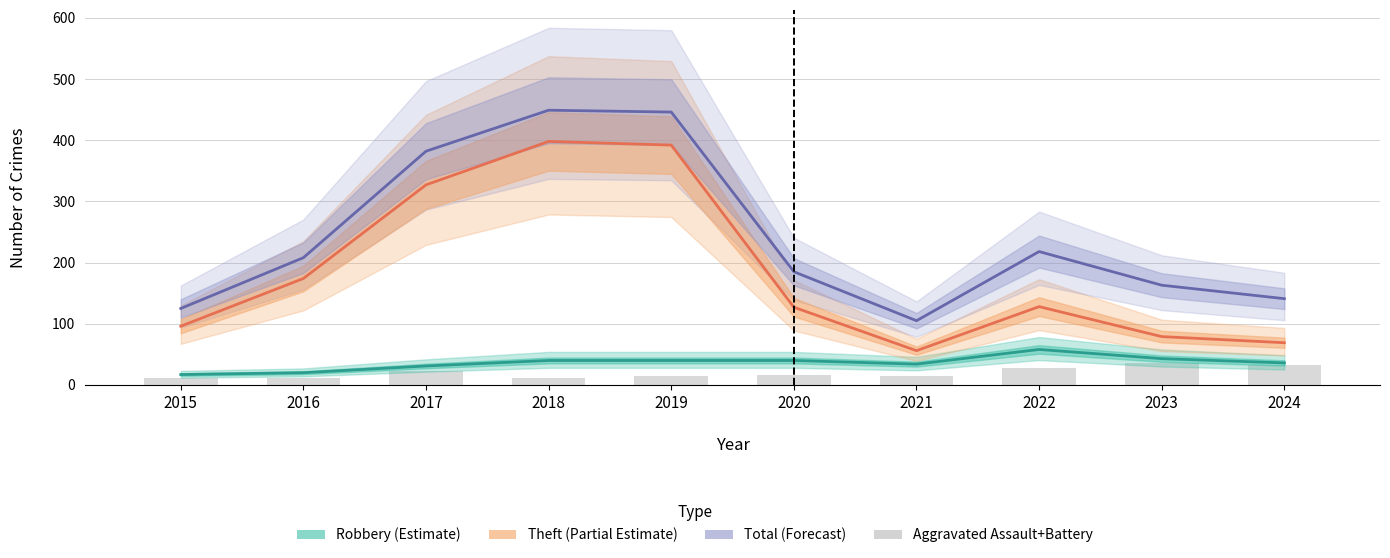

Count the number of data series in this chart.

4